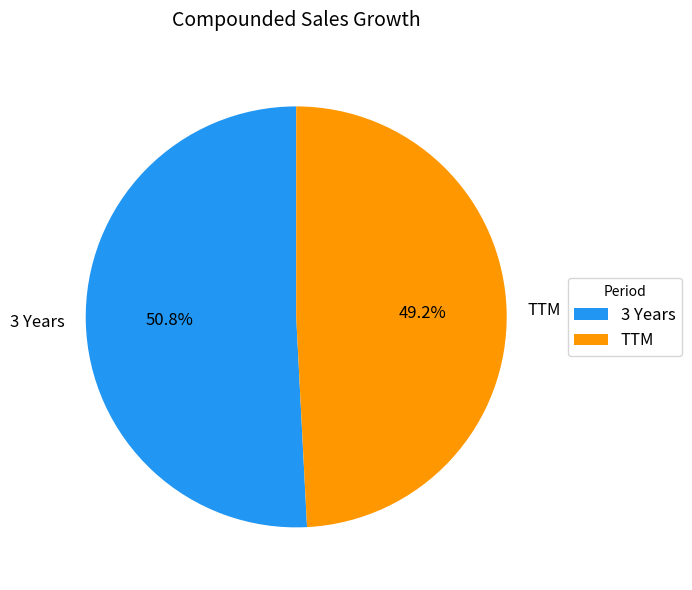

Rank the categories by value from lowest to highest.

TTM, 3 Years